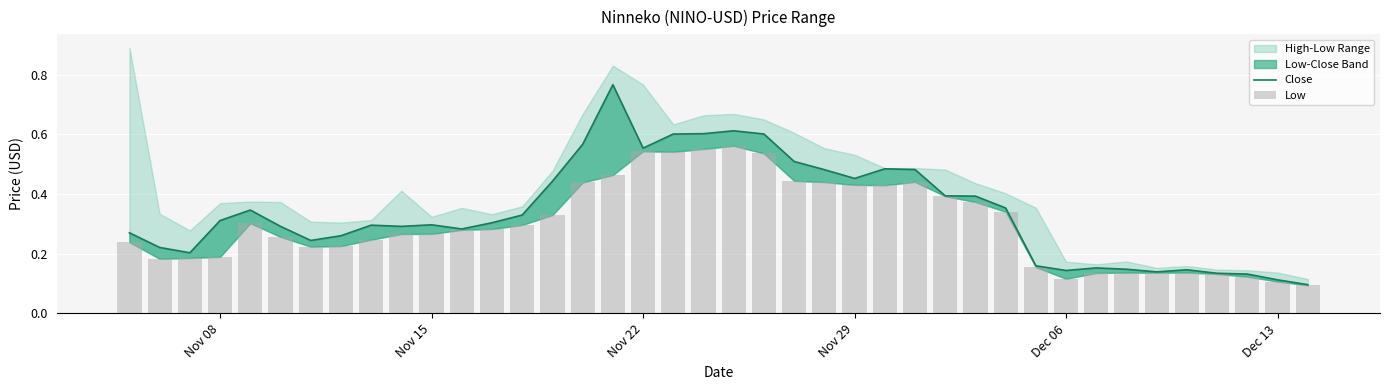

What is the difference between the maximum and second lowest values in the Low series?

0.5